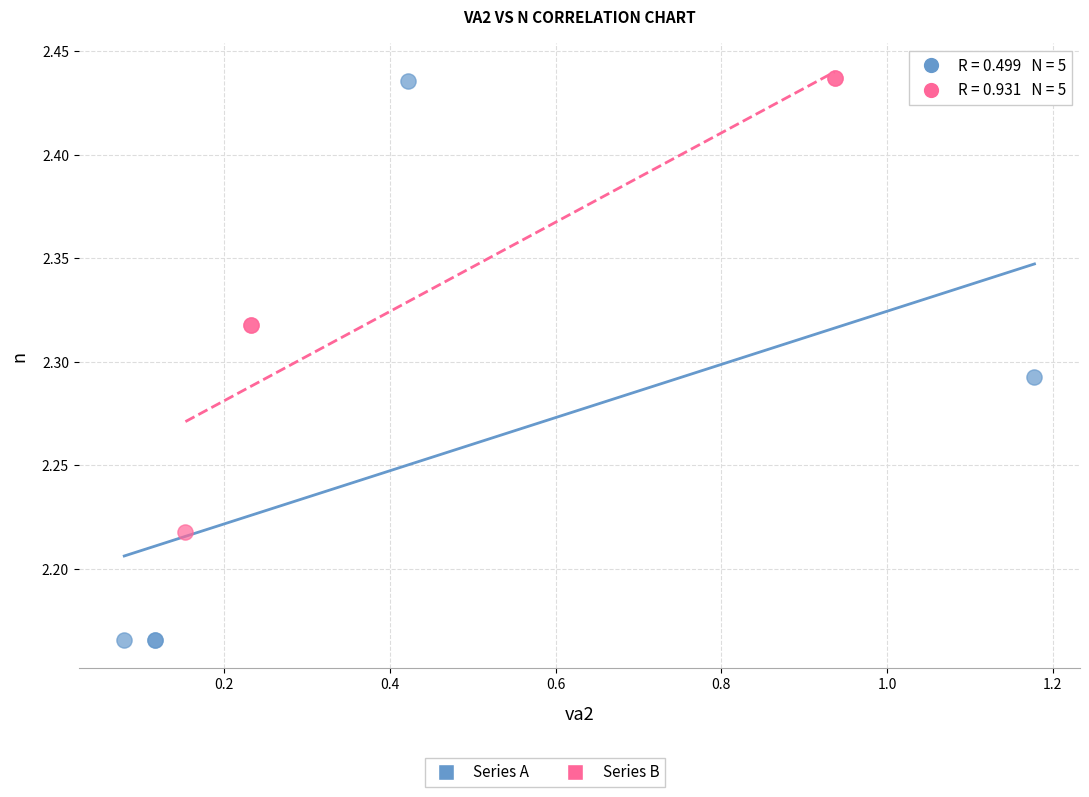

Which series reaches the minimum Y coordinate?

Series A